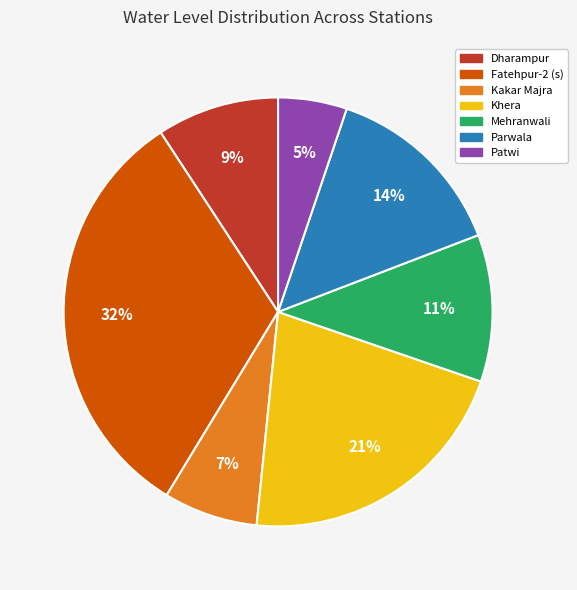

Rank the categories by value from highest to lowest.

Fatehpur-2 (s), Khera, Parwala, Mehranwali, Dharampur, Kakar Majra, Patwi